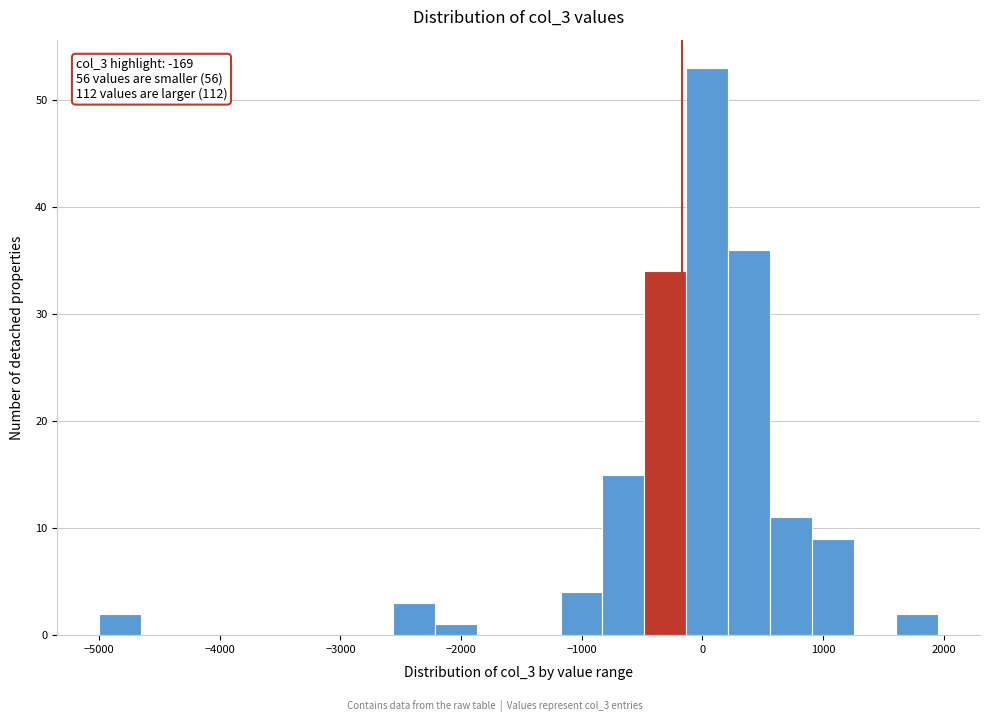

Around what value on the x-axis is the tallest bar? Give the approximate position of its centre, as read against the axis.

0